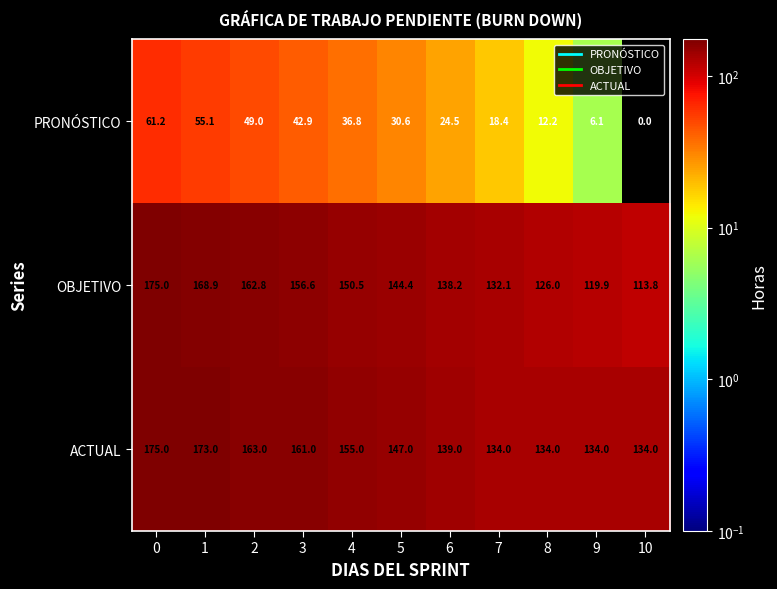

What is the difference between the PRONÓSTICO values at 8 and 9?

6.1